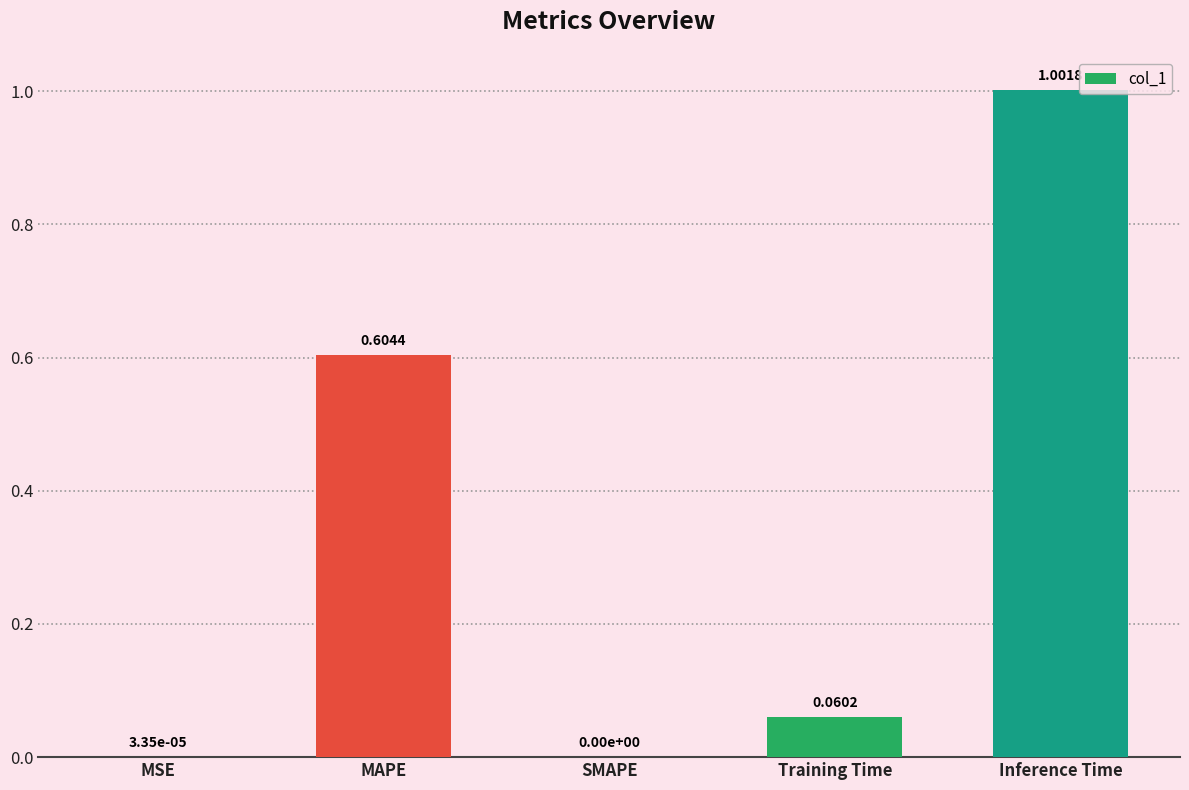

Between MAPE and SMAPE, which is larger?

MAPE